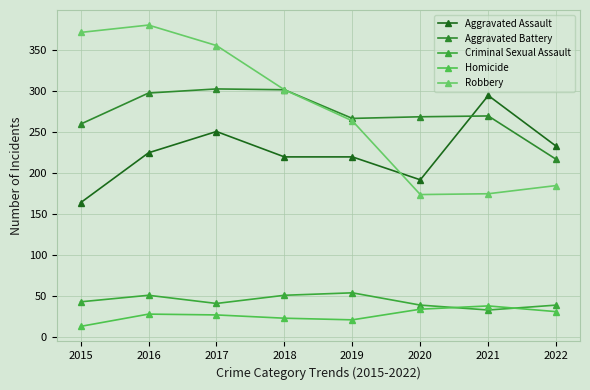

What is the difference between the Aggravated Assault values at 2022 and 2015?

69